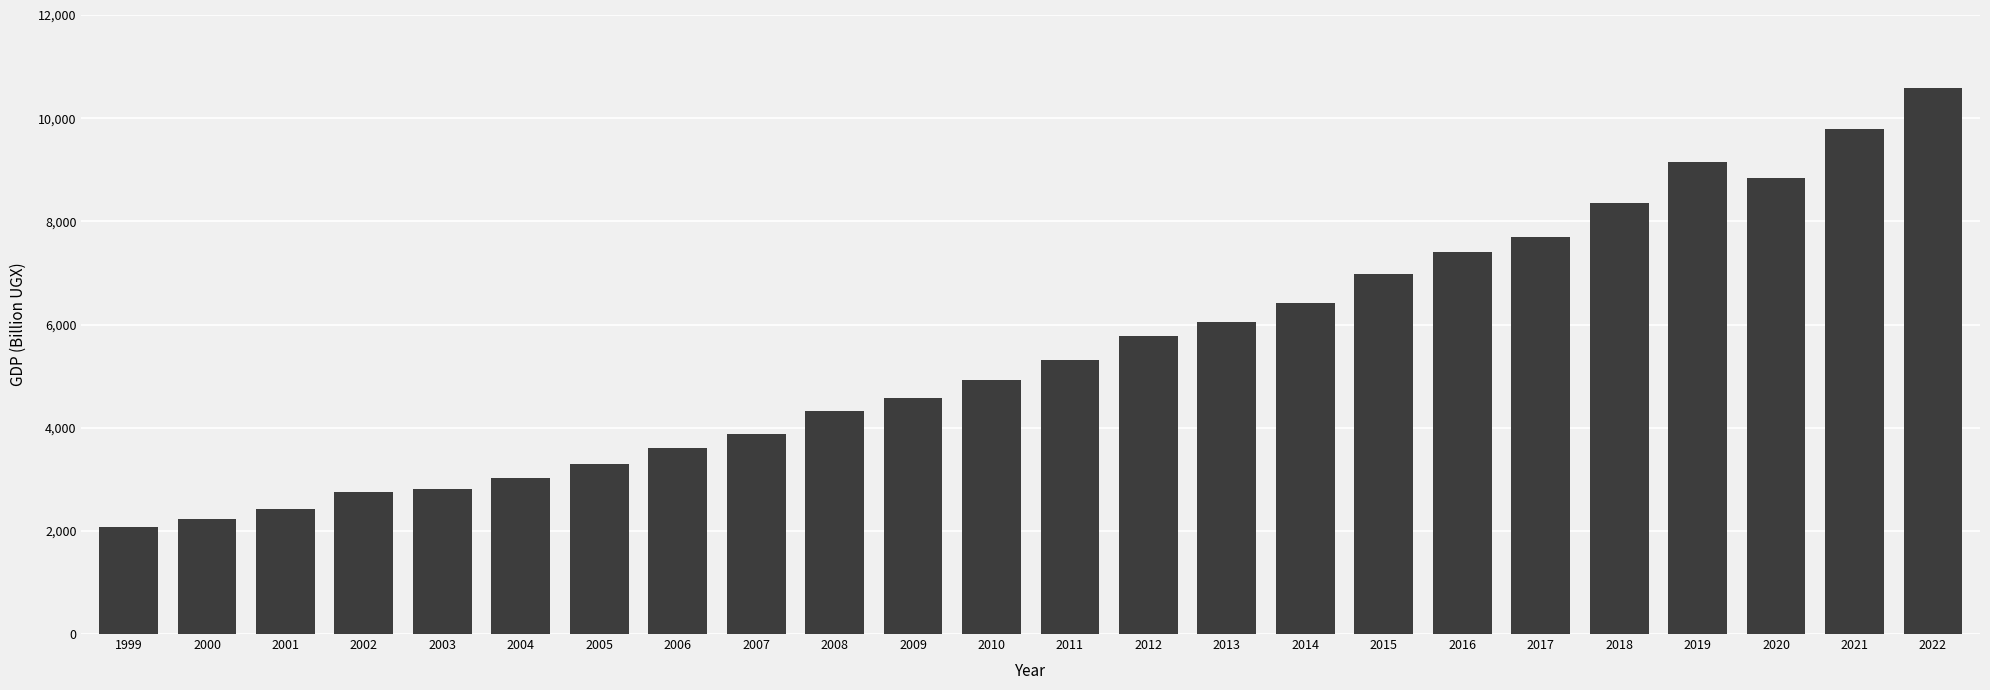

What is the sum of all values?

132267